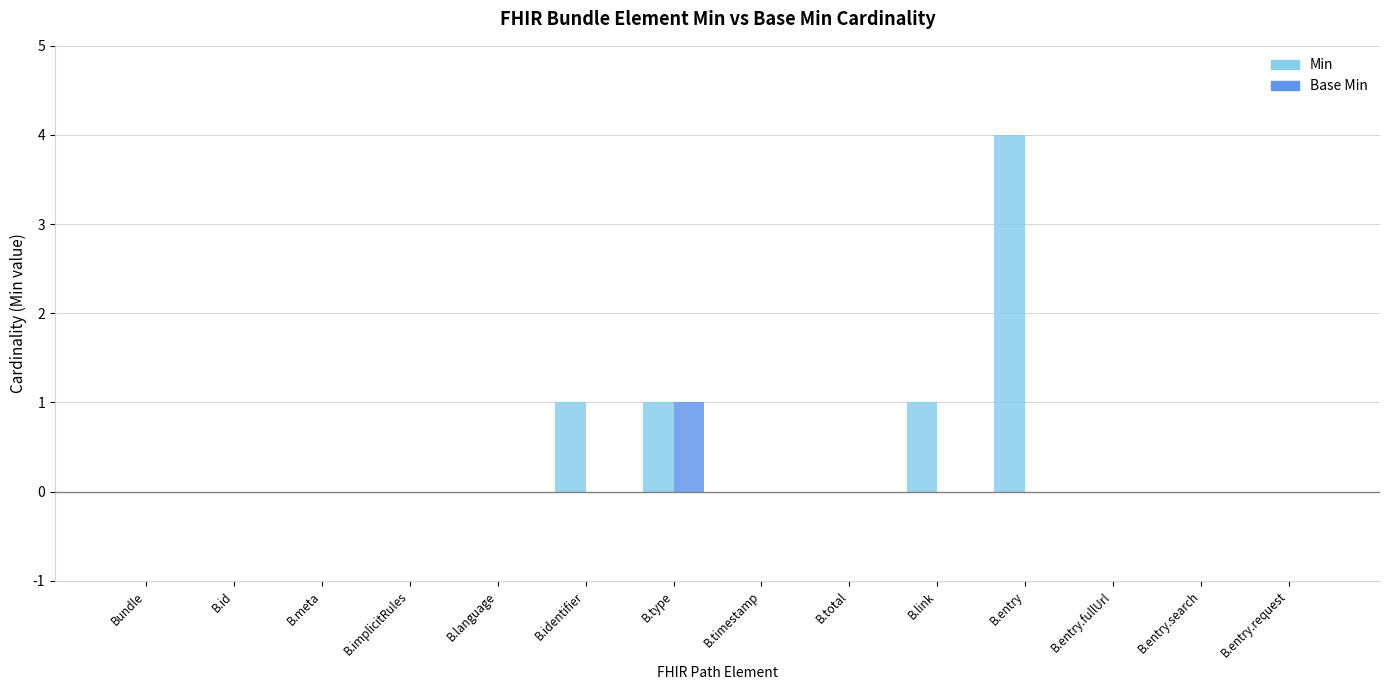

Which series has the largest range (max minus min)?

Min